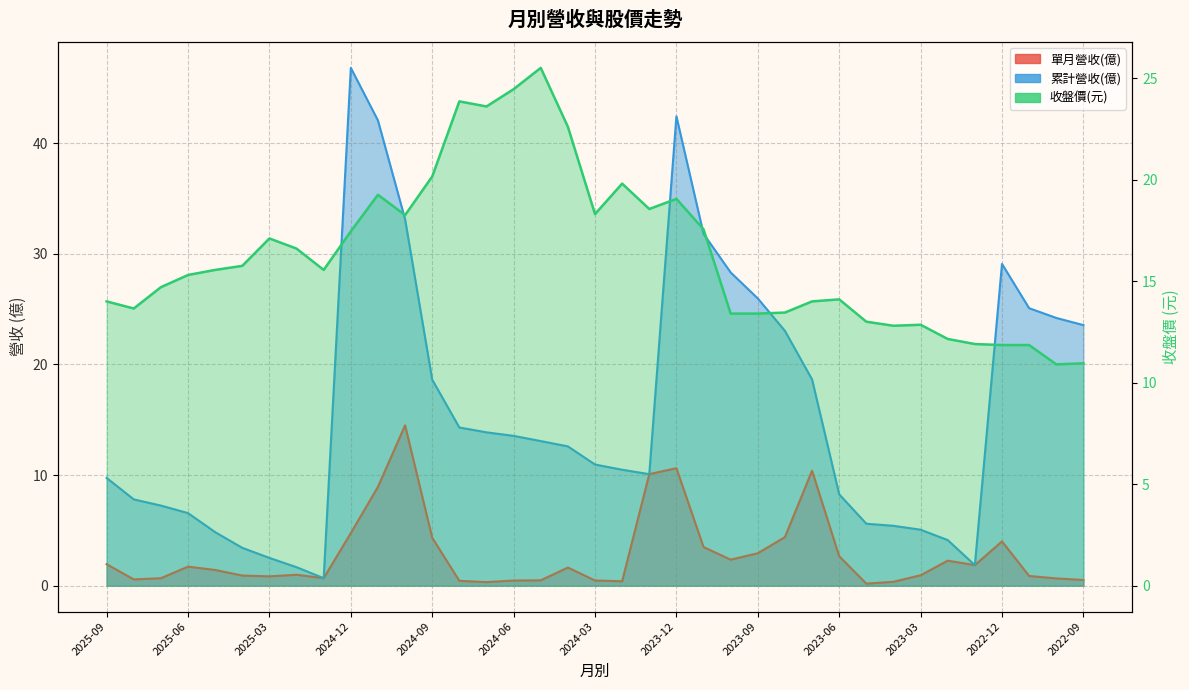

Reading right to left, extract all data points from this chart.

單月營收(億): 0.5	0.7	0.9	4.0	1.9	2.3	0.9	0.4	0.2	2.7	10.4	4.4	2.9	2.4	3.5	10.6	10.1	0.4	0.5	1.6	0.5	0.5	0.3	0.4	4.3	14.5	8.9	4.8	0.7	1.0	0.8	0.9	1.4	1.7	0.7	0.6	1.9
累計營收(億): 23.6	24.2	25.1	29.1	1.9	4.1	5.1	5.4	5.6	8.3	18.6	23.0	26.0	28.3	31.8	42.4	10.1	10.5	10.9	12.6	13.1	13.5	13.9	14.3	18.6	33.1	42.0	46.8	0.7	1.7	2.5	3.4	4.8	6.6	7.2	7.8	9.7
收盤價: 10.9	10.9	11.8	11.8	11.9	12.2	12.8	12.8	13.0	14.1	14.0	13.4	13.4	13.4	17.6	19.1	18.6	19.8	18.3	22.6	25.5	24.4	23.6	23.9	20.1	18.2	19.2	17.4	15.6	16.6	17.1	15.8	15.6	15.3	14.7	13.7	14.0